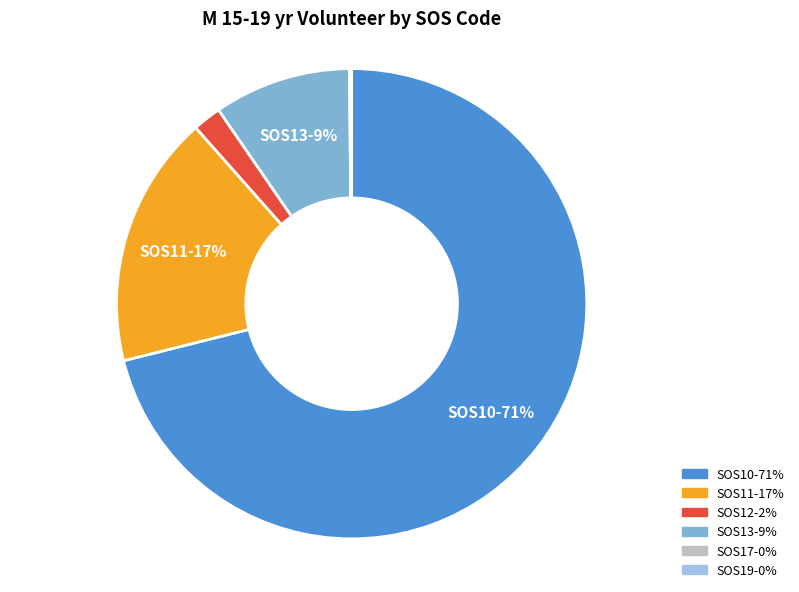

Is there any slice that represents more than half of the pie?

Yes